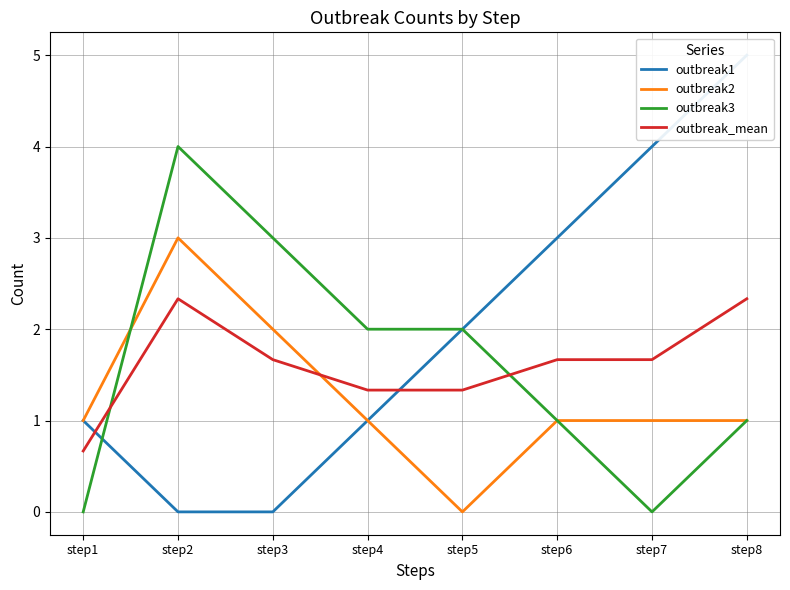

True or false: outbreak1 has more than 0 points higher than both neighbors.

False